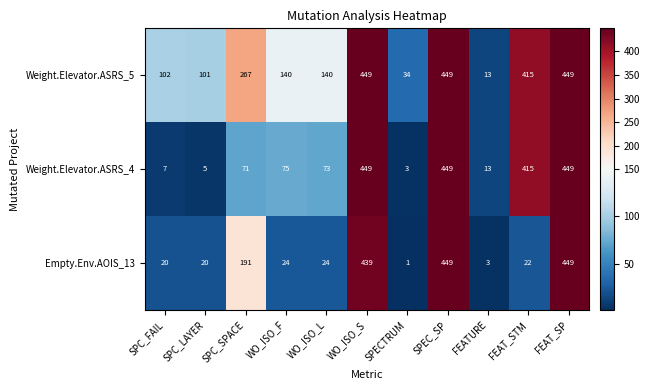

At which label does Empty.Env.AOIS_13 reach its minimum?

SPECTRUM